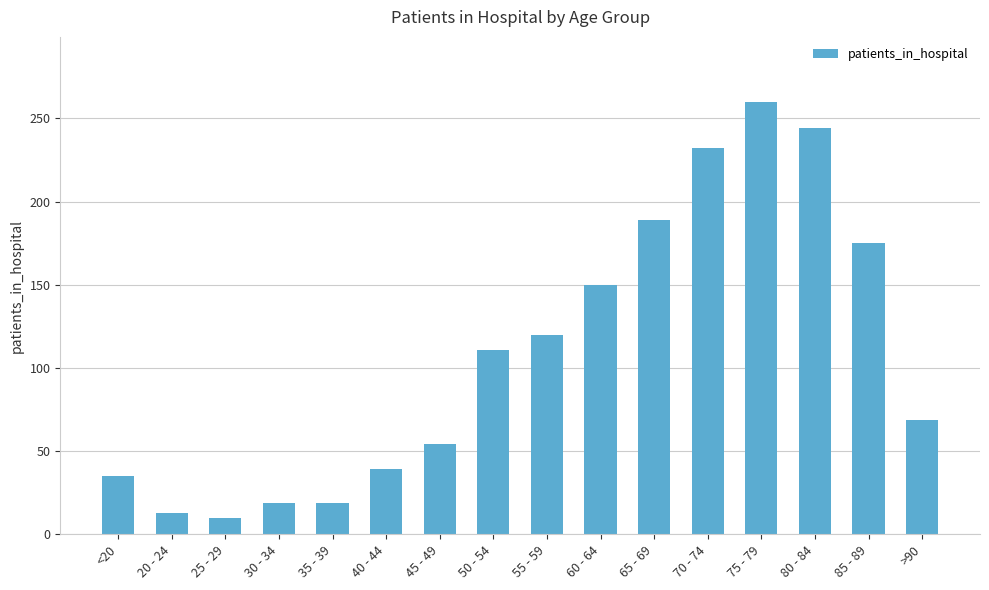

What is the sum of the values at 55 - 59 and 80 - 84?

364